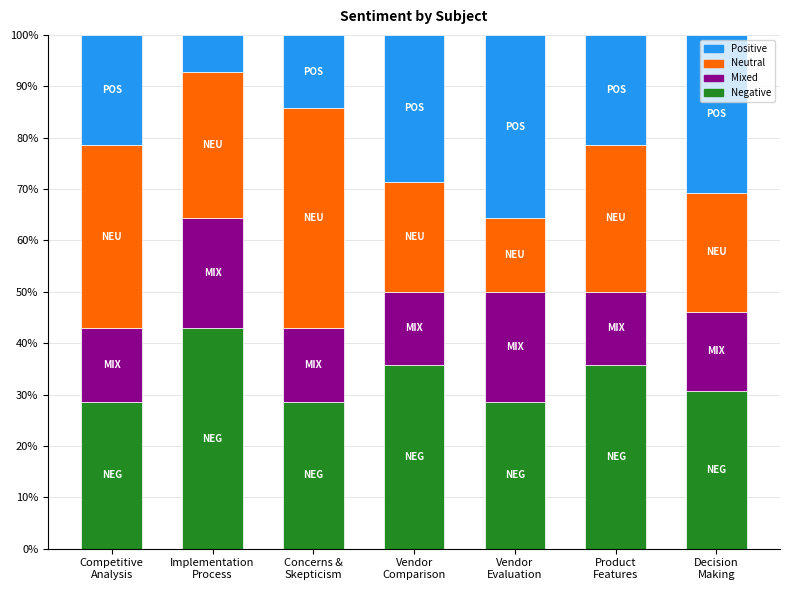

What is the highest value of the Negative series?

42.9